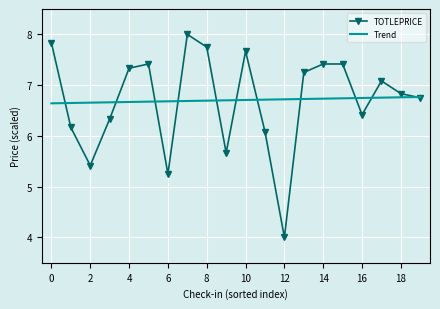

Rank the series by their maximum value, from lowest to highest.

Trend, TOTLEPRICE